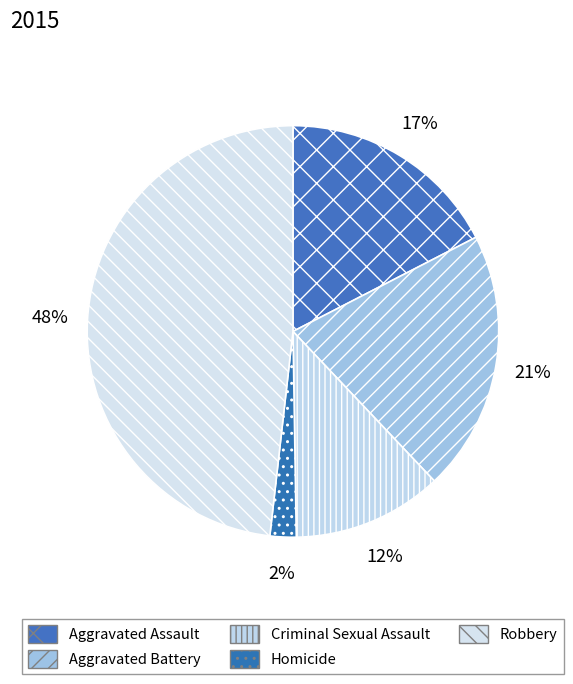

What is the ratio of the value at Homicide to the value at Aggravated Battery?

0.1